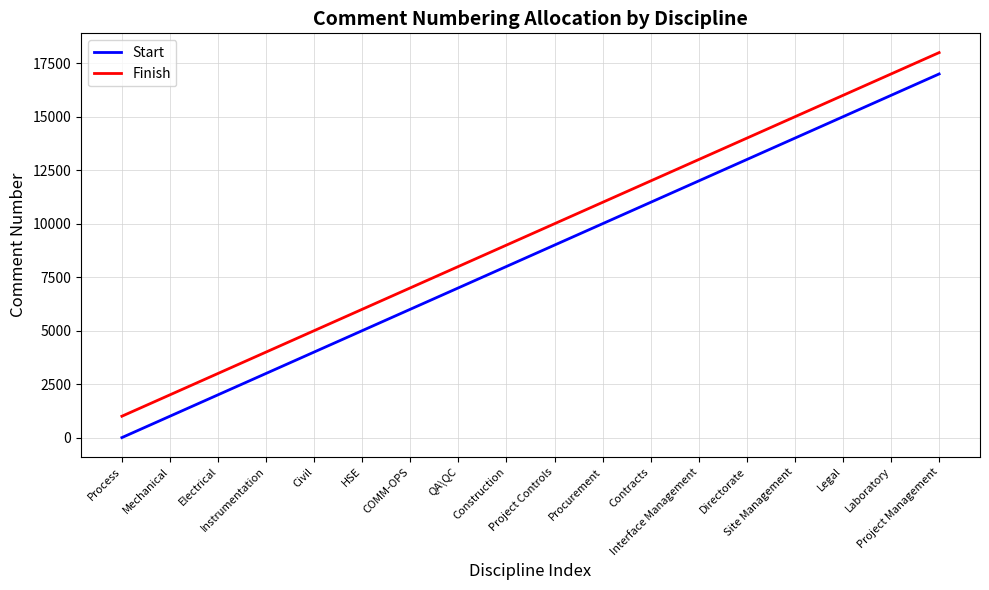

True or false: Finish has more than 1 interior local peaks.

False